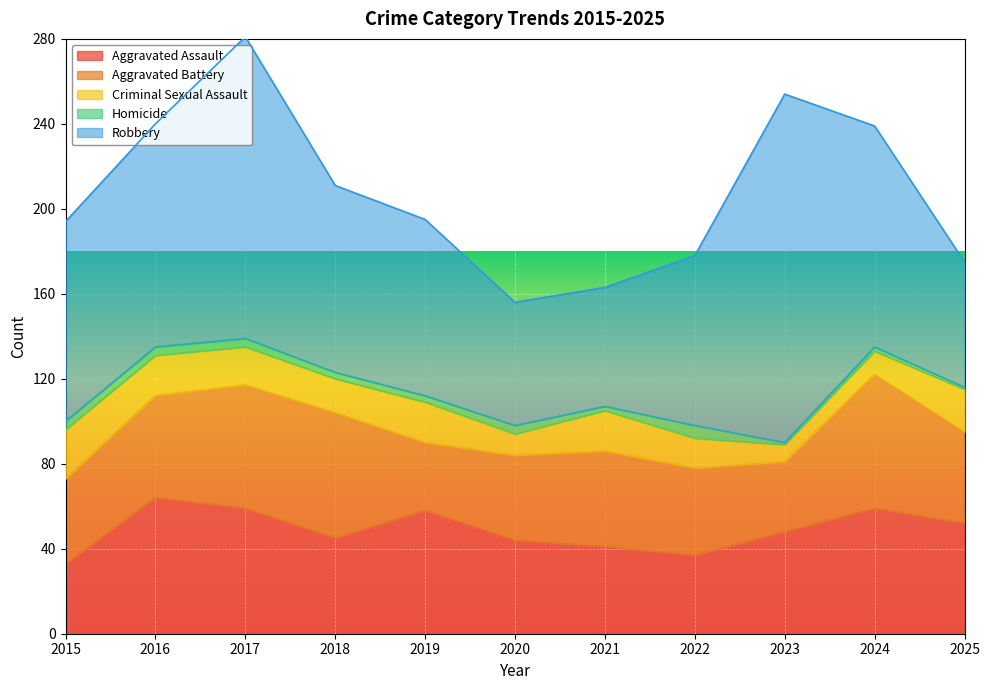

In Criminal Sexual Assault, how many points are lower than both neighbors (excluding endpoints)?

3